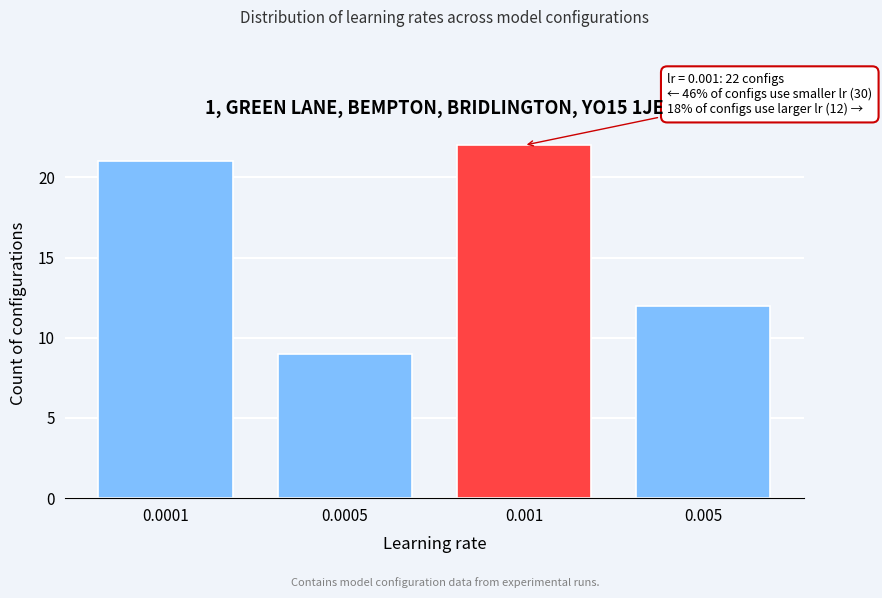

Reading left to right, what are all the values shown in this chart?

21	9	22	12